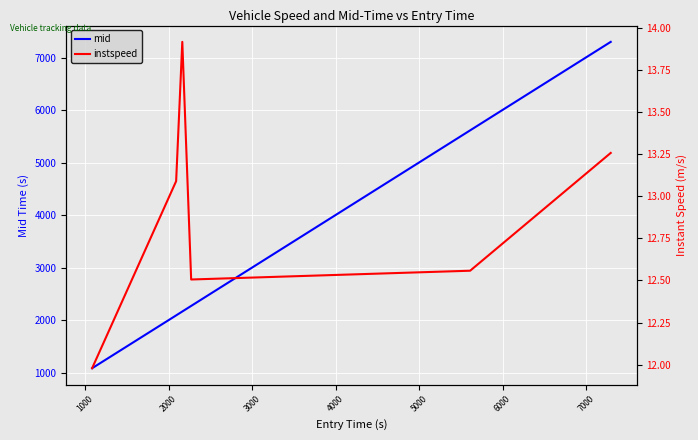

What is the minimum value for mid?

1091.1